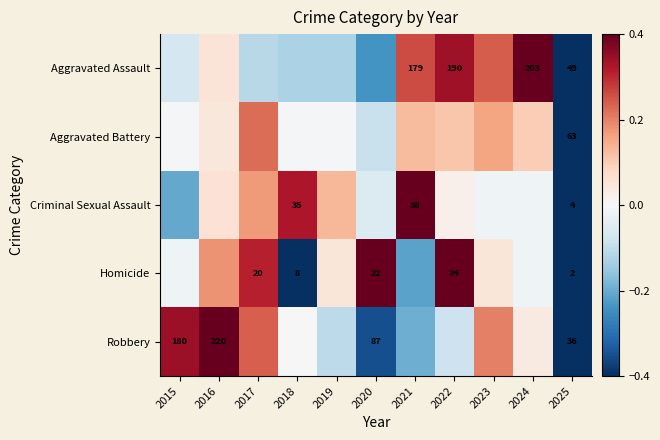

At which label does Homicide first exceed 0?

2016